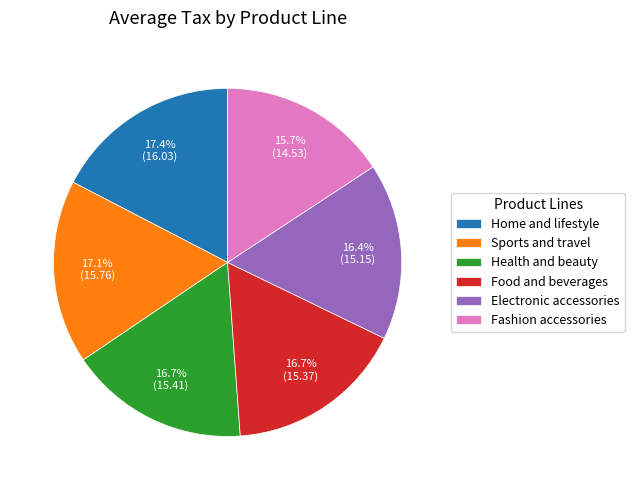

What is the smallest slice in the pie chart?

Fashion accessories